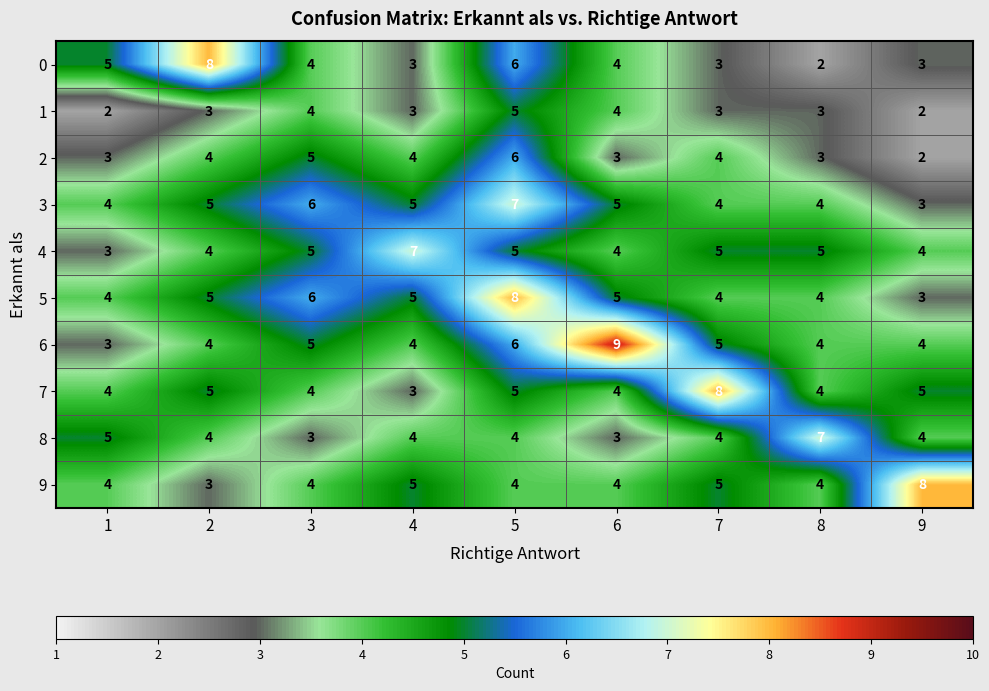

The 8 series shows 4 at 9. True or false?

True